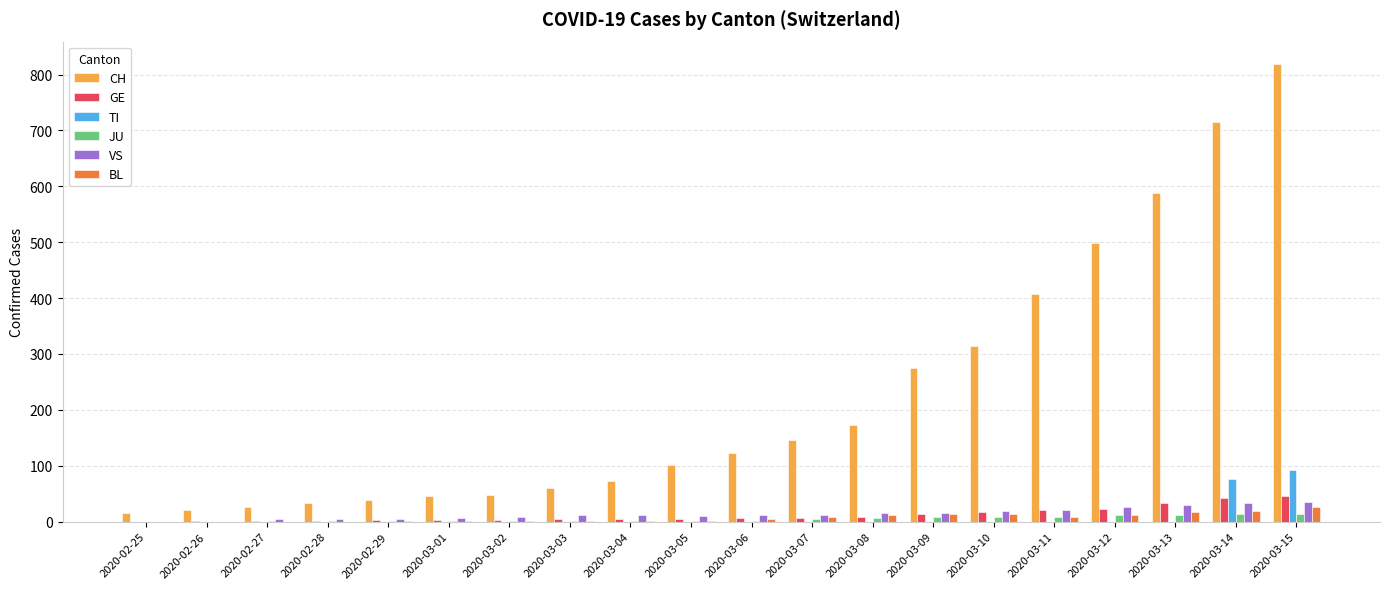

What is the highest value of the GE series?

46